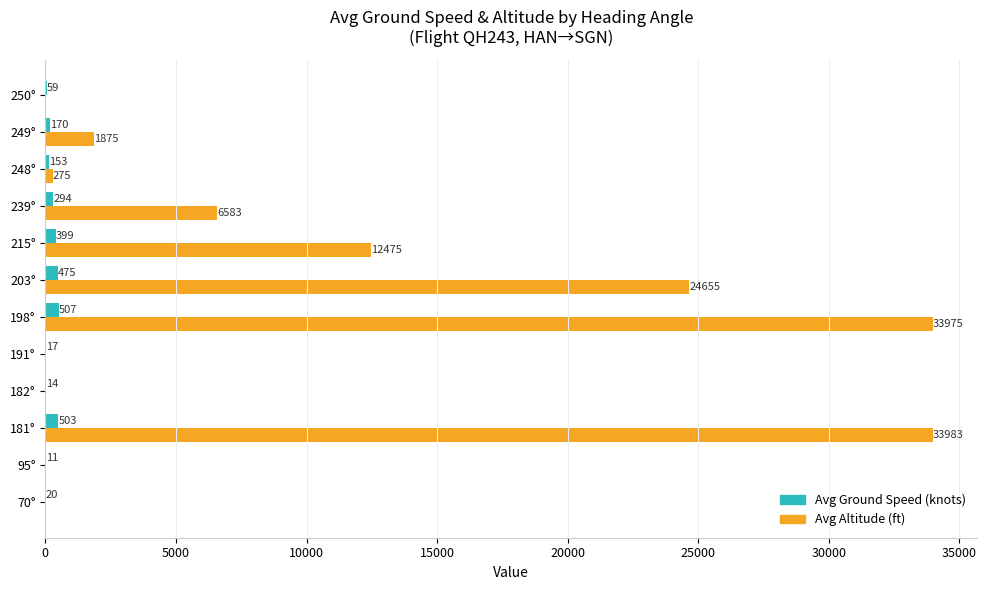

At which category is the sum across all series the highest?

181°